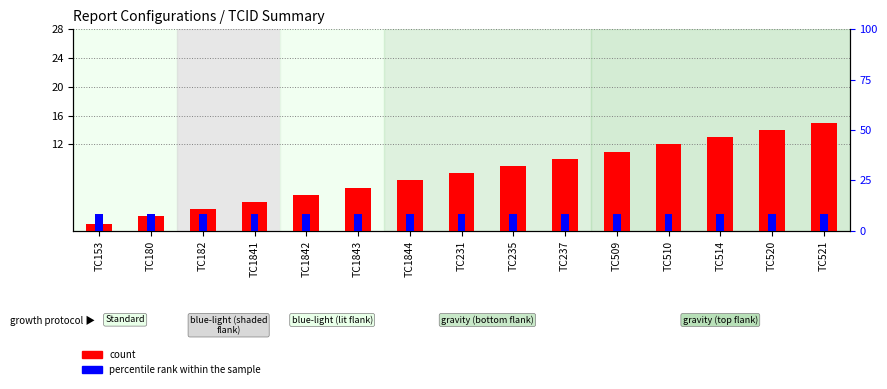

Which label corresponds to the smallest value in the chart?

TC153